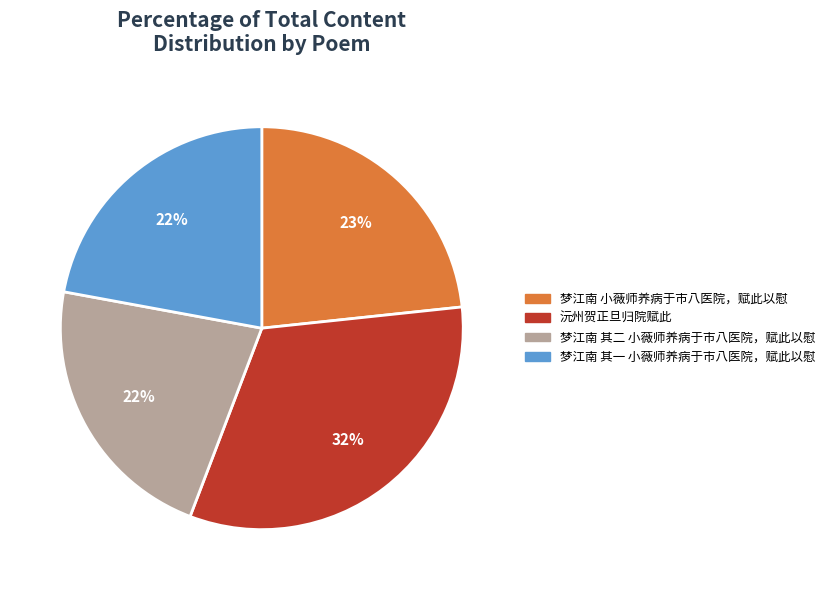

Between 梦江南 小薇师养病于市八医院，赋此以慰 and 梦江南 其二 小薇师养病于市八医院，赋此以慰, which is larger?

梦江南 小薇师养病于市八医院，赋此以慰